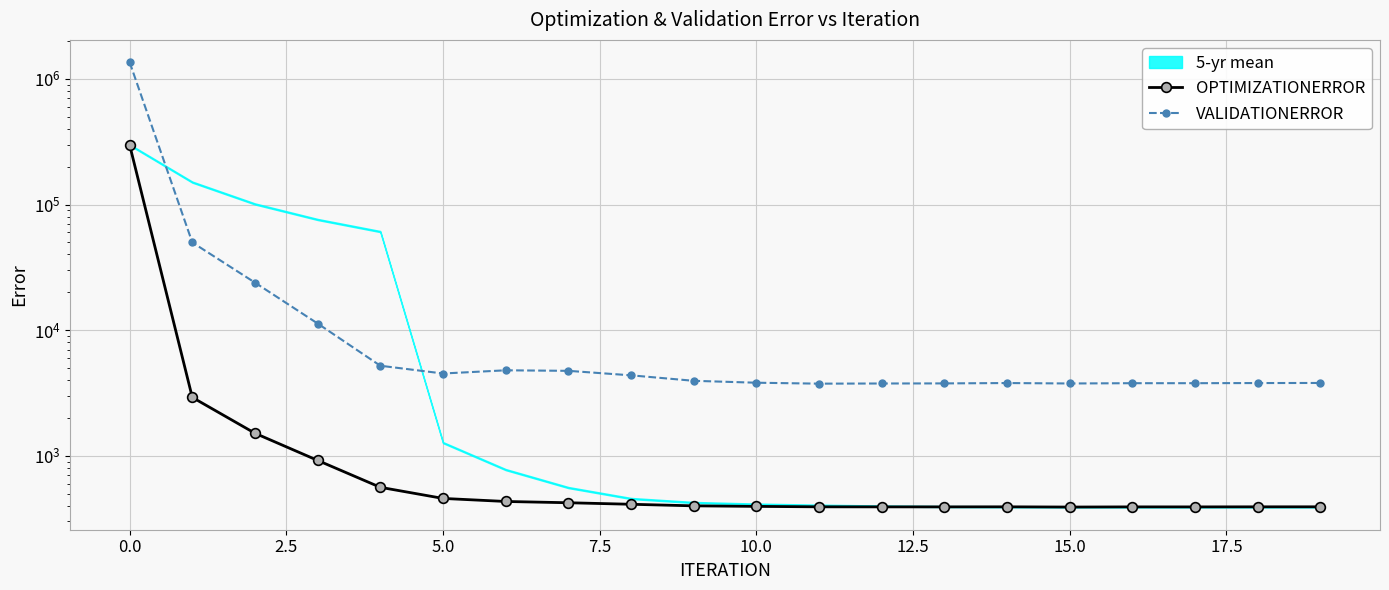

What is the maximum value shown in the chart?

1358130.0